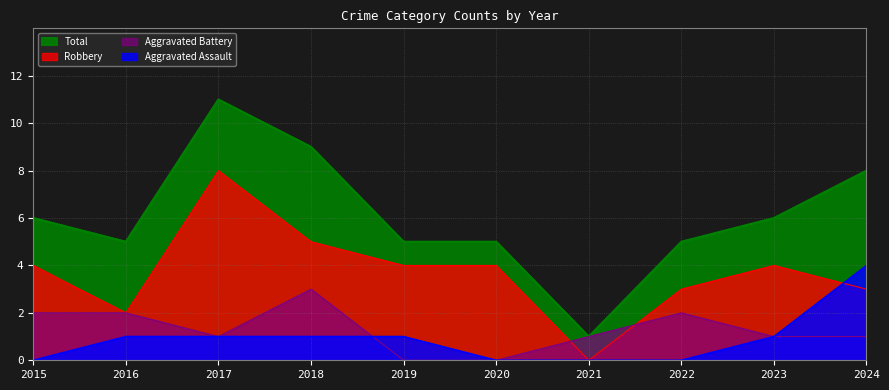

Count the Robbery values in the range 3 to 4.

6